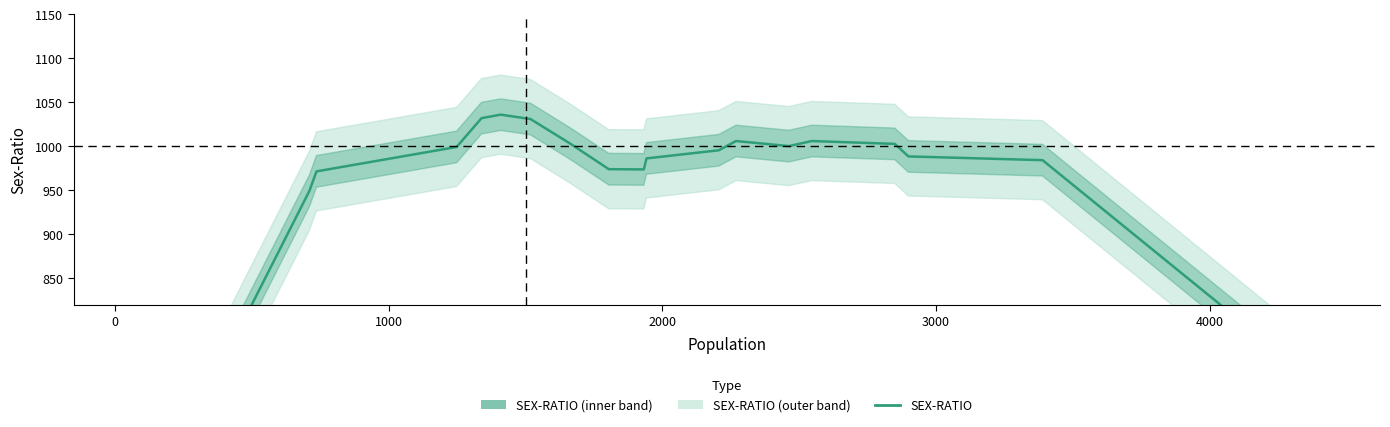

Count the number of categories in the chart.

20